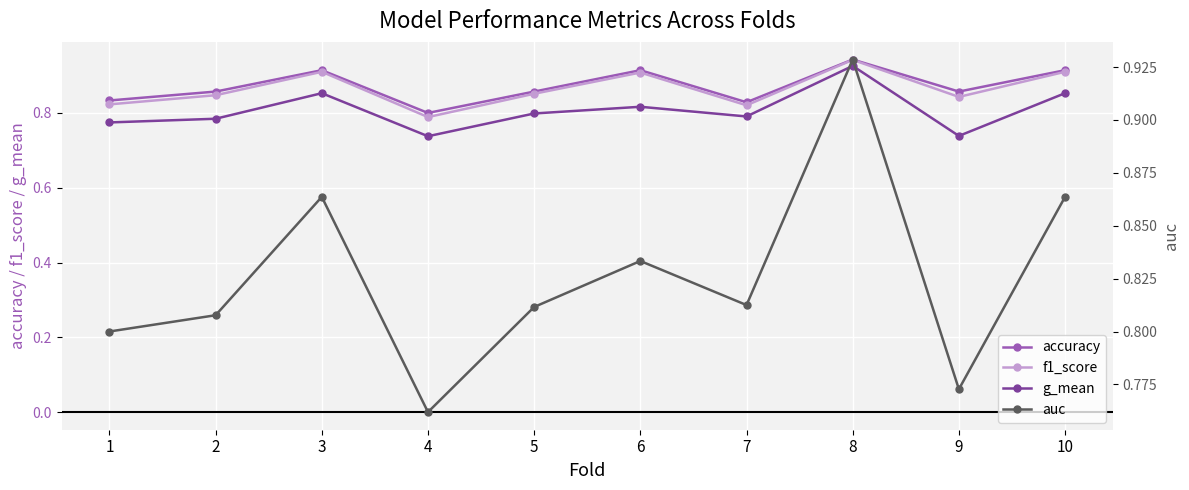

In auc, how many points are higher than both neighbors (excluding endpoints)?

3